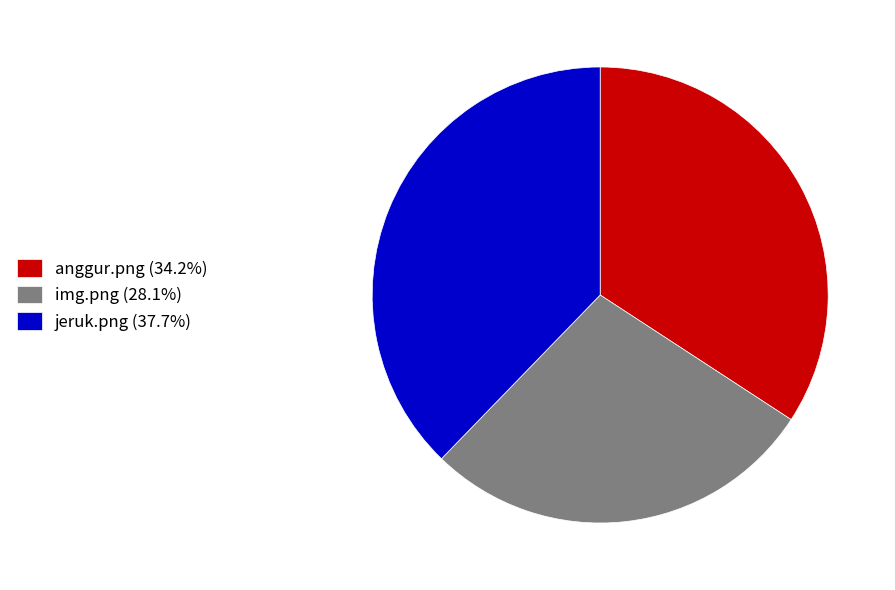

Combined, do jeruk.png and anggur.png account for over 50%?

Yes